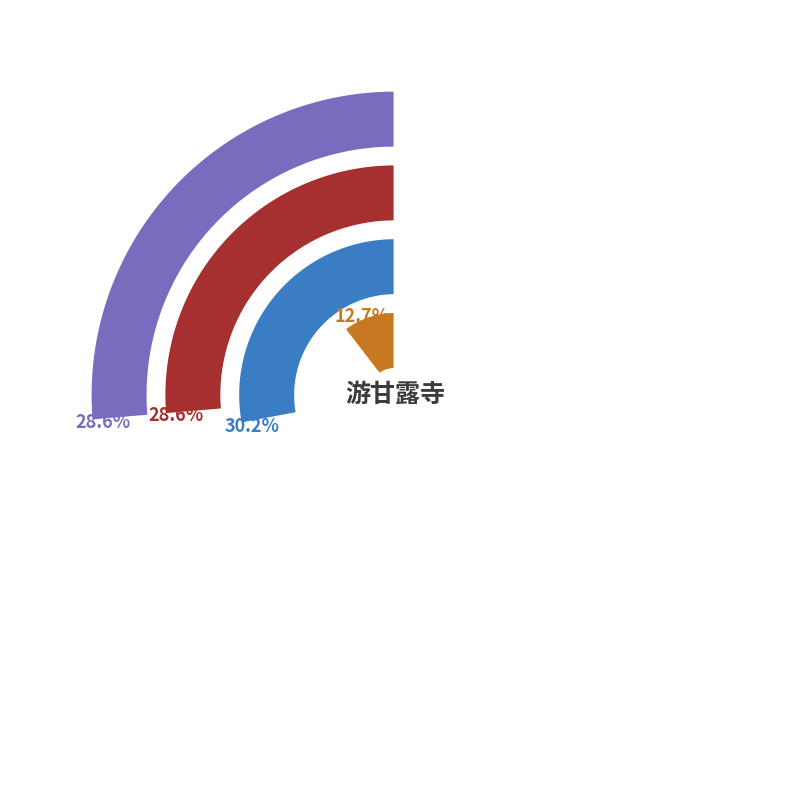

Which category has the smallest portion of the pie?

甘露寺·二雄曾向此般还